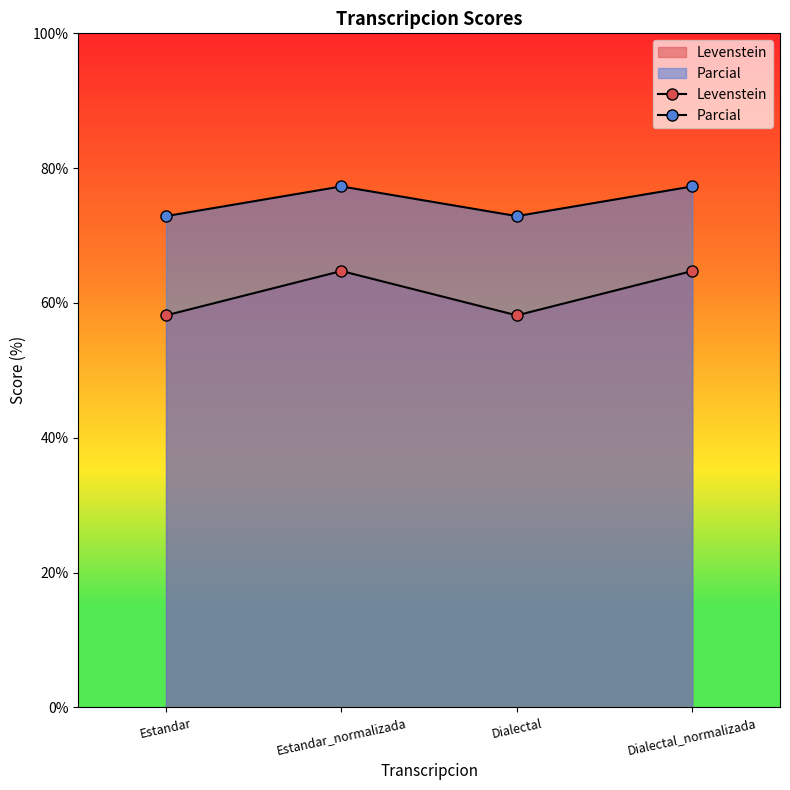

What is the difference between the highest and lowest values at Dialectal?

14.7